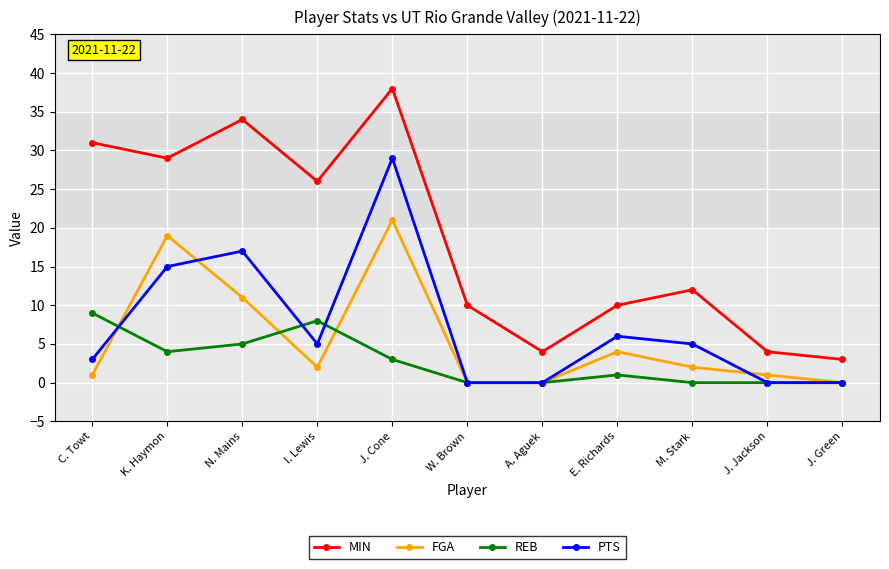

True or false: PTS has a value of 5 at I. Lewis.

True